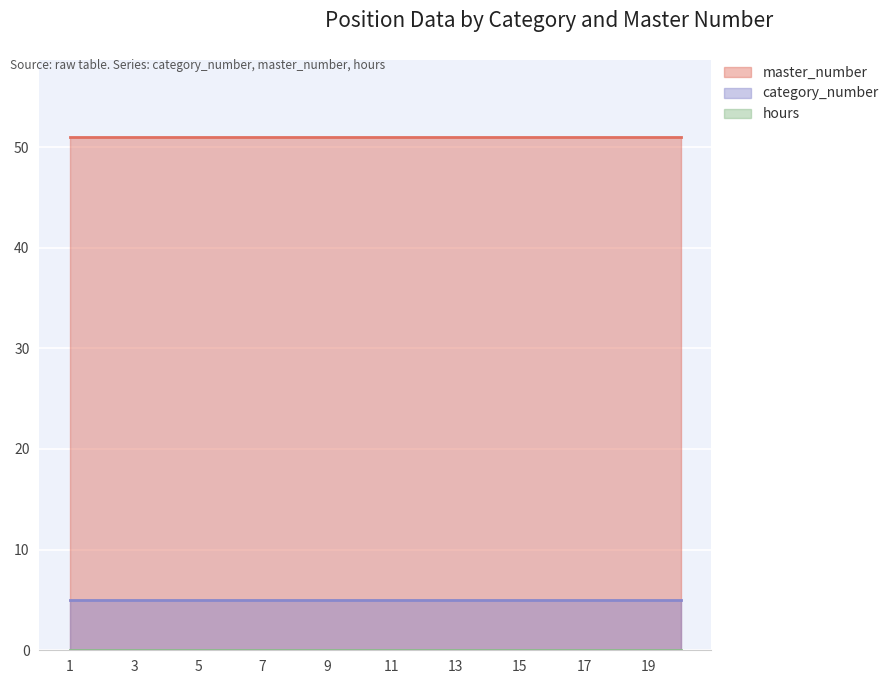

True or false: hours and master_number cross at least once.

False